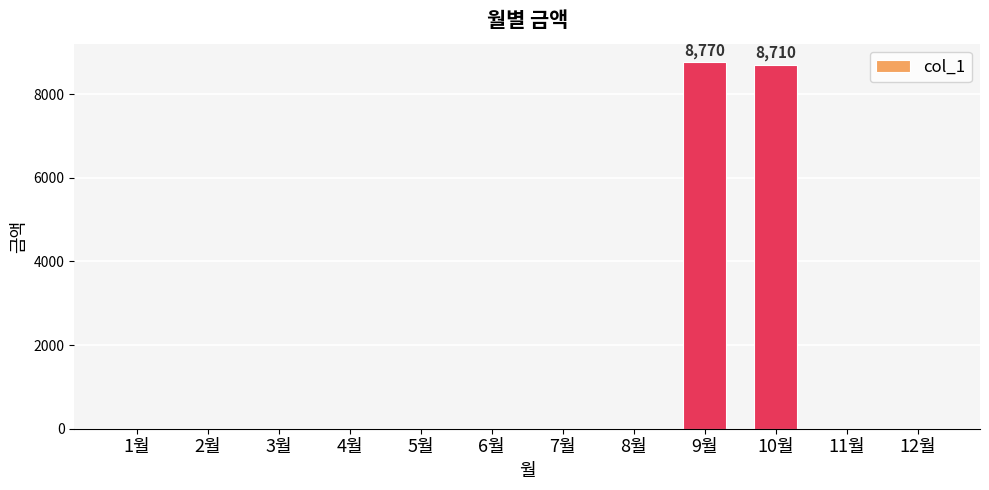

What is the sum of all values?

17480